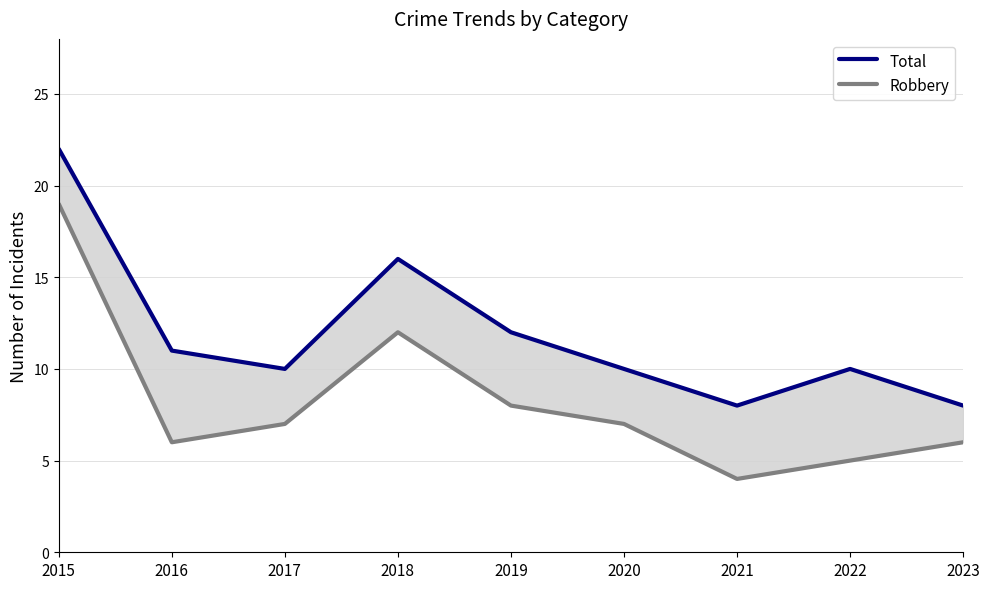

Rank the series by their maximum value, from highest to lowest.

Total, Robbery